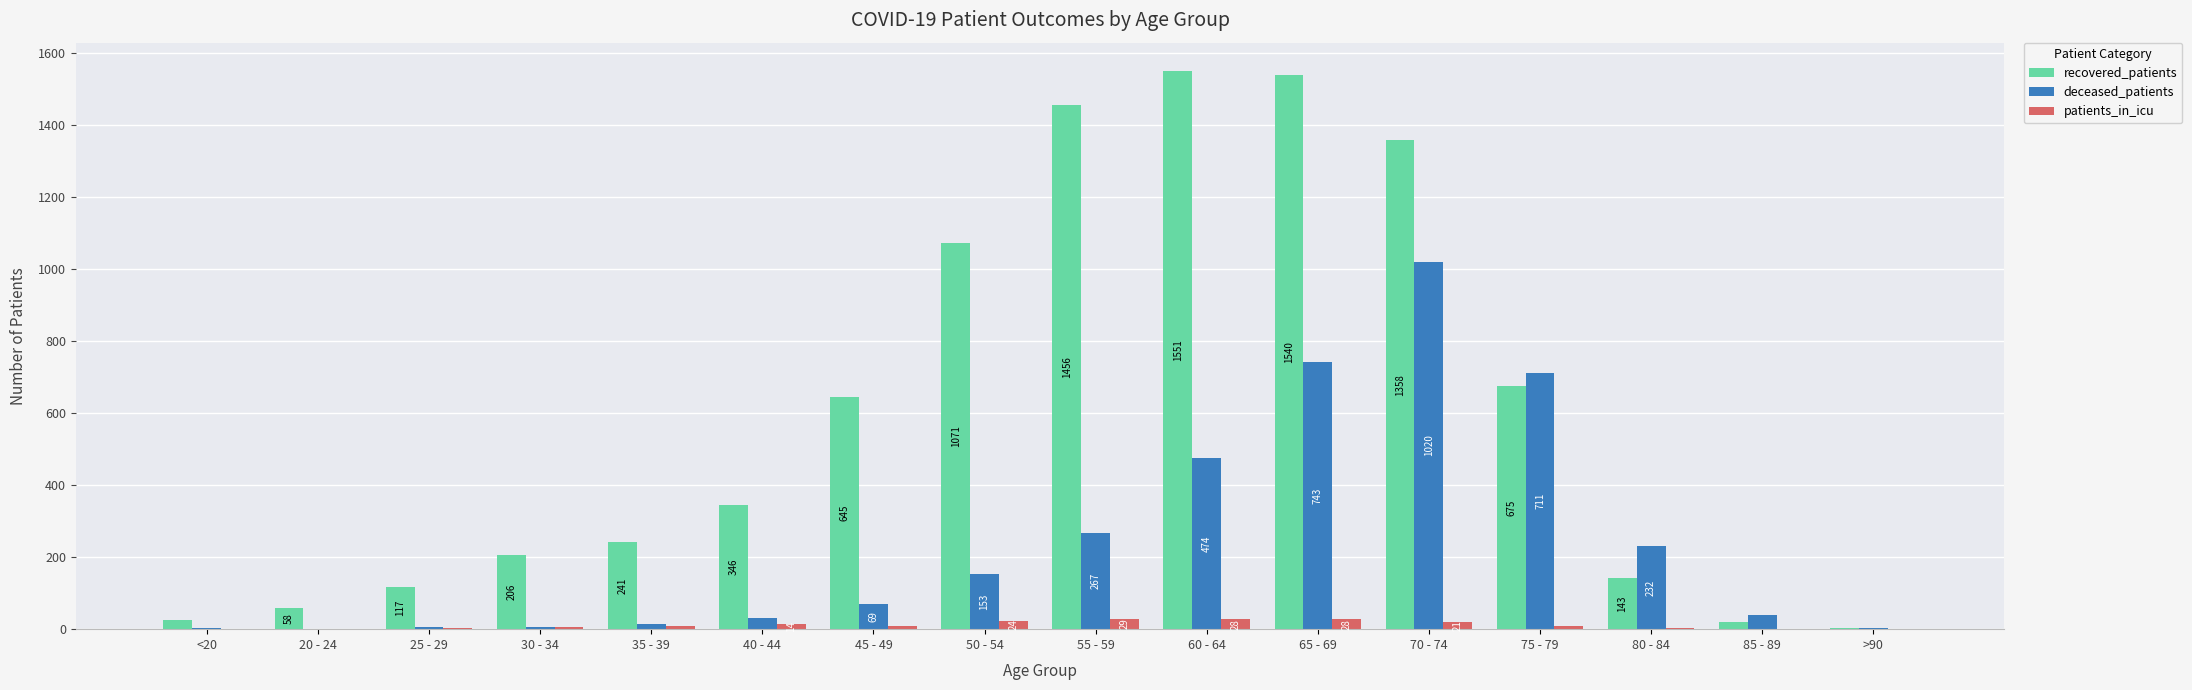

What is the sum of all recovered_patients values?

9455